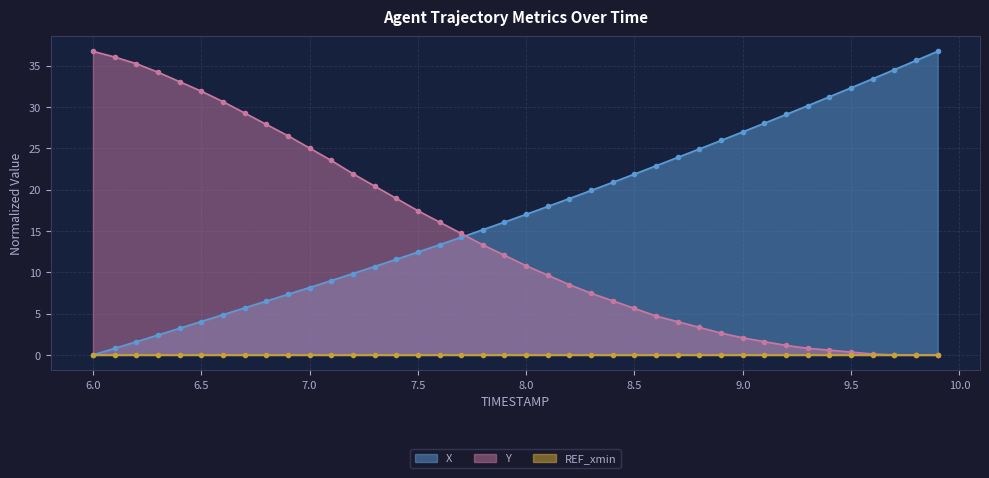

Is it true that Y equals 0.0 at 9.7?

True